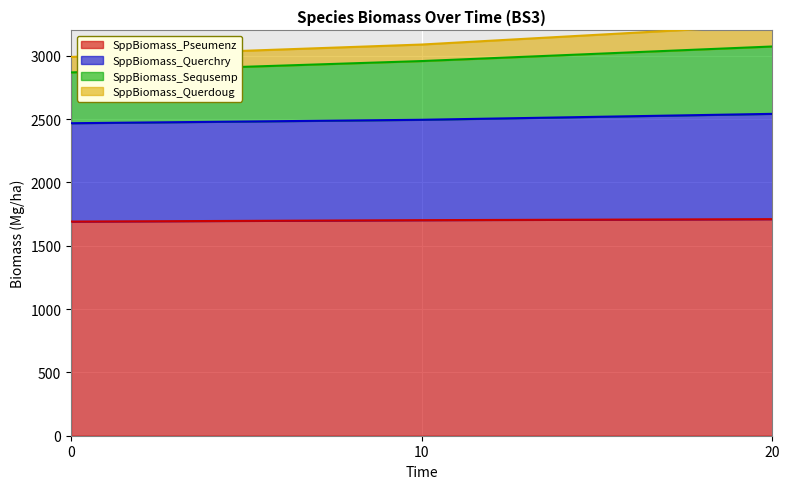

What is the minimum value for SppBiomass_Pseumenz?

1690.6